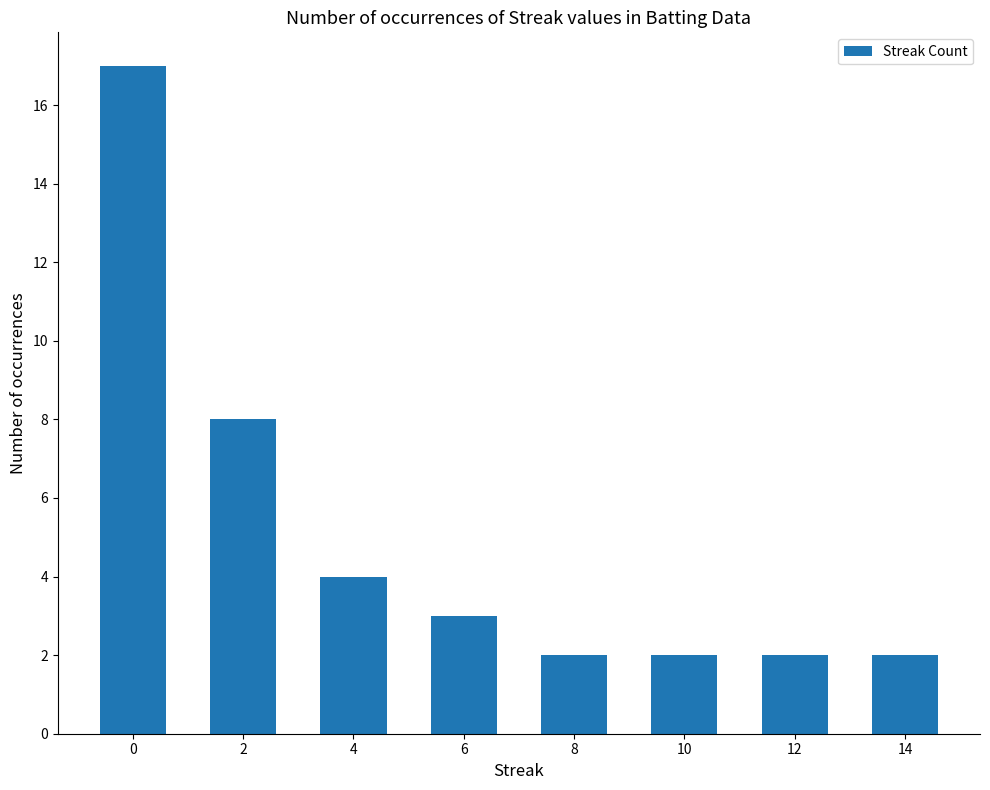

Reading right to left, what are all the values shown in this chart?

14=2	12=2	10=2	8=2	6=3	4=4	2=8	0=17